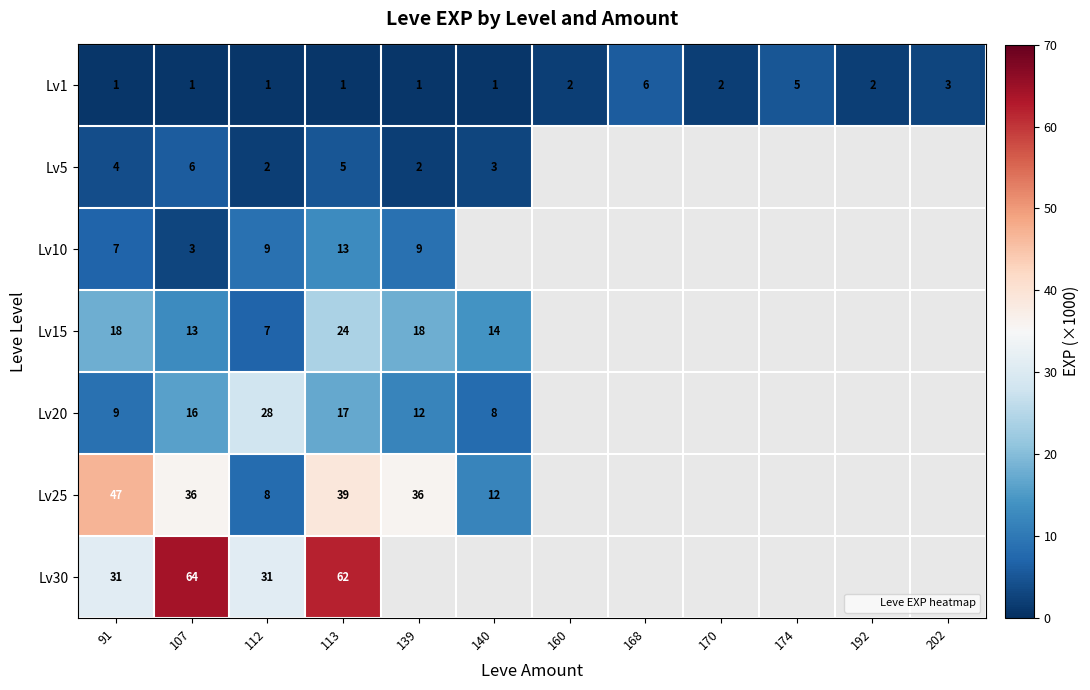

How many values in the Lv1 series exceed 2?

3